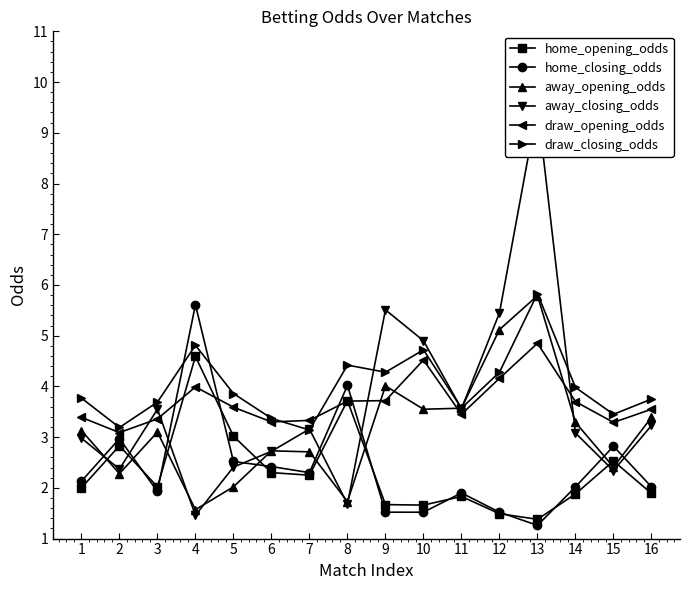

What is the sum of all home_opening_odds values?

37.1